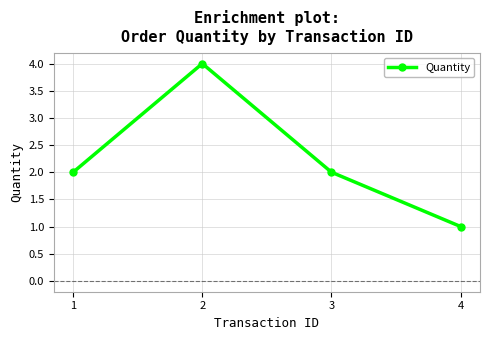

Which category has the lowest value across all series?

4